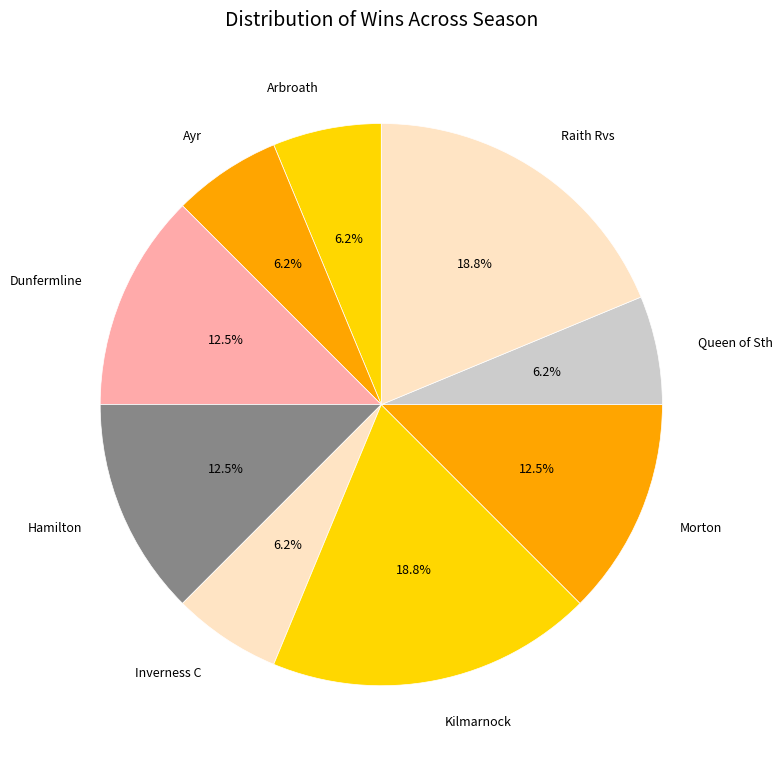

Does Dunfermline represent more than half of the total?

No